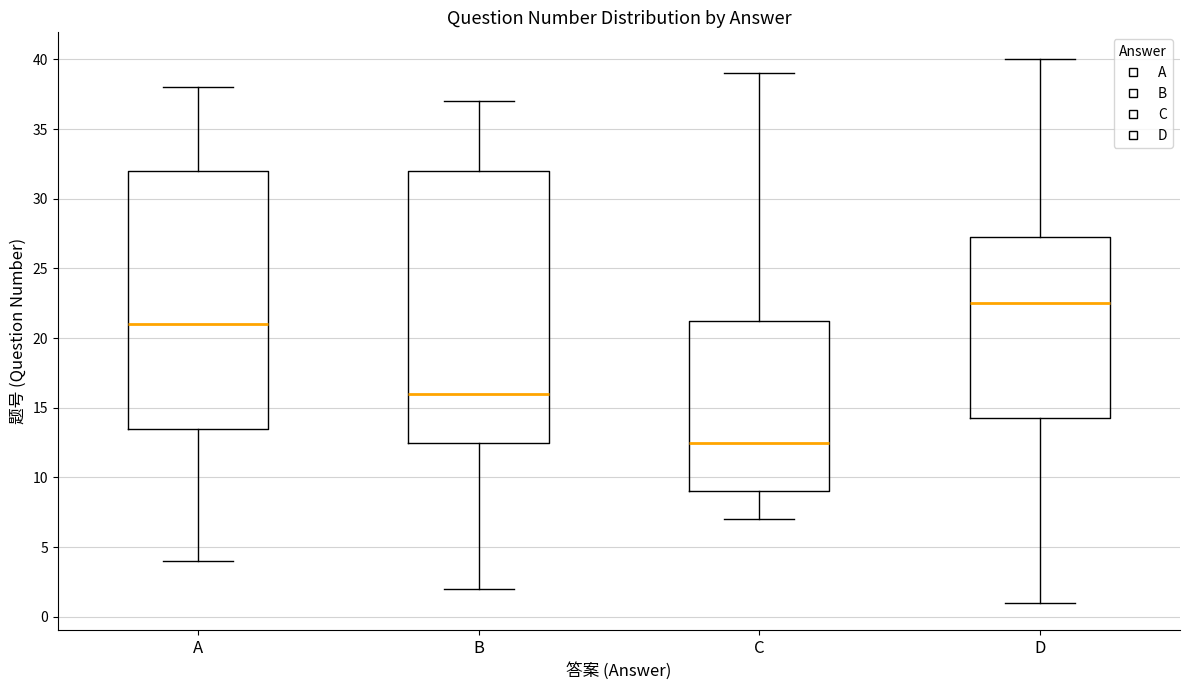

Which box's median line is the highest?

D